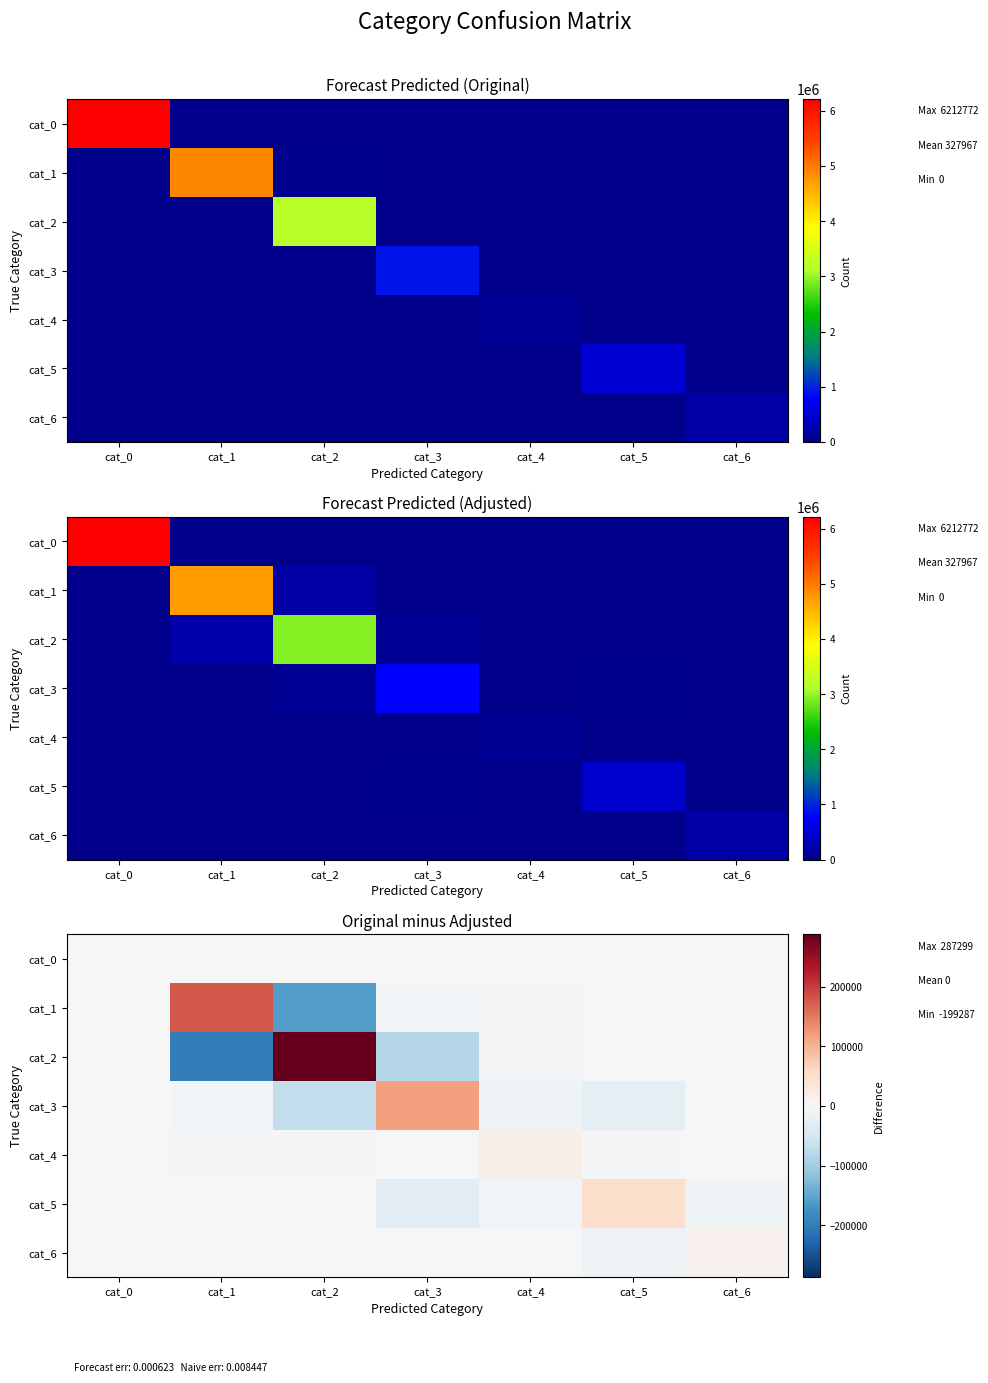

Is the value of cat_4 at cat_1 greater than the value of cat_1 at cat_6?

No